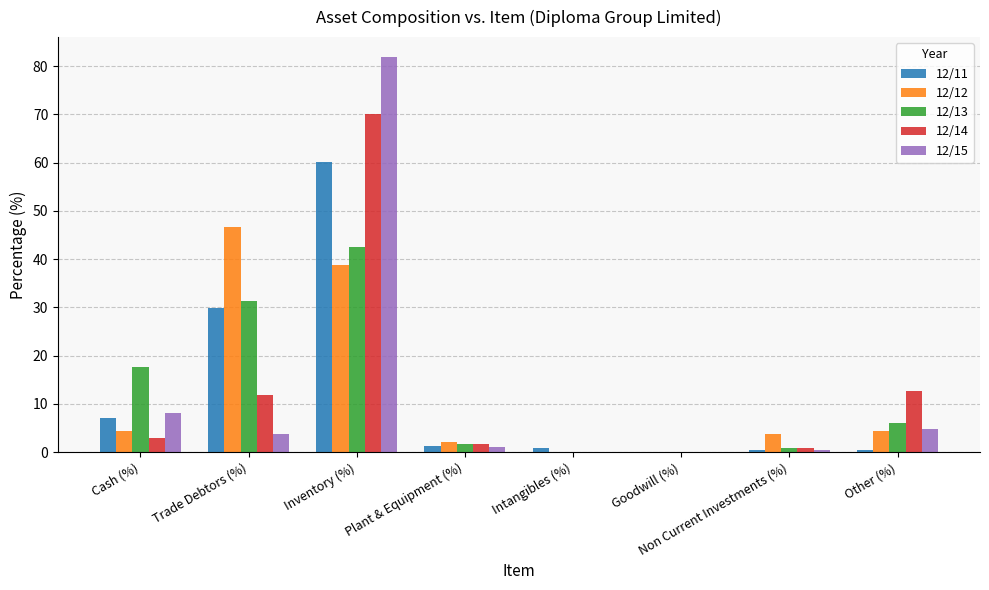

What is the average value of the 12/13 series?

12.5